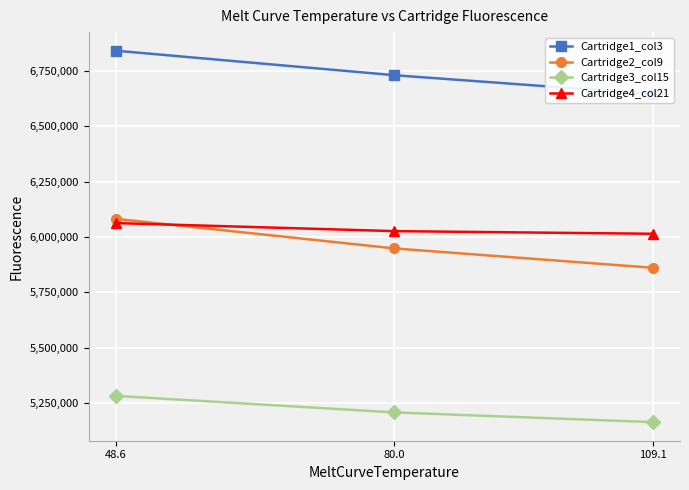

What is the label of the 1st point from the left?

48.6